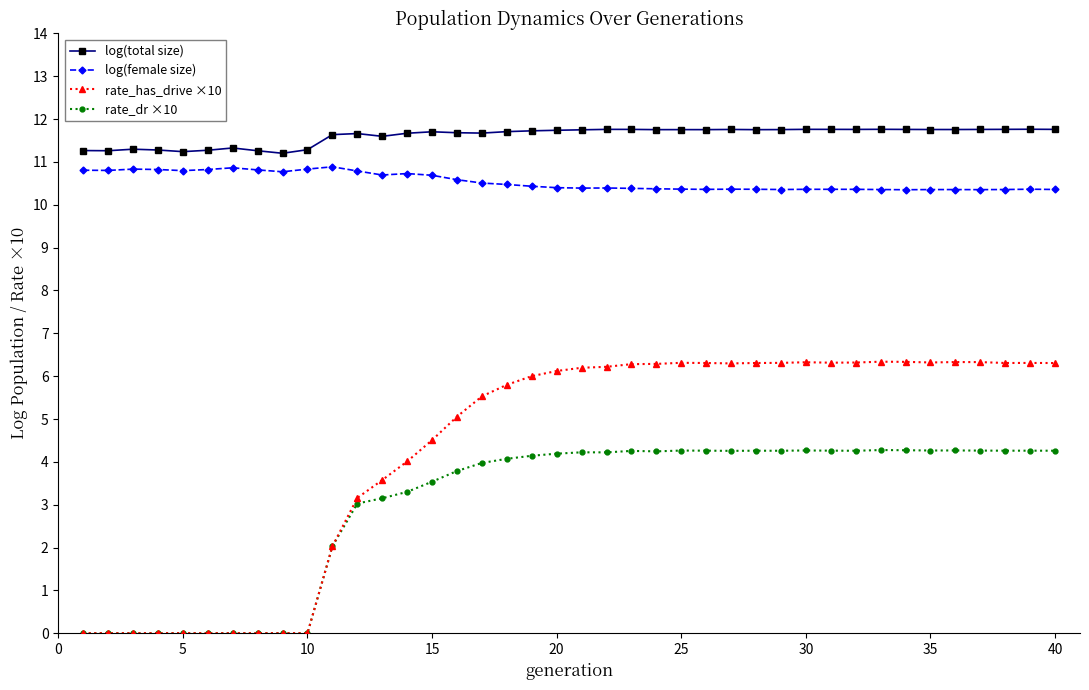

What is the value of the rate_has_drive ×10 point at the 32nd from the left?

6.3